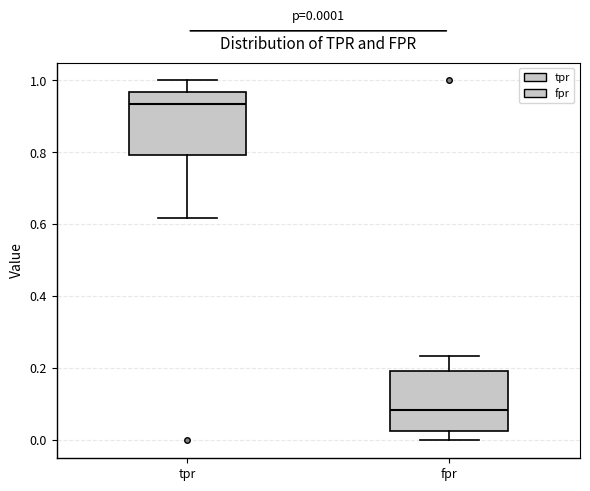

Which box has the highest median line?

tpr